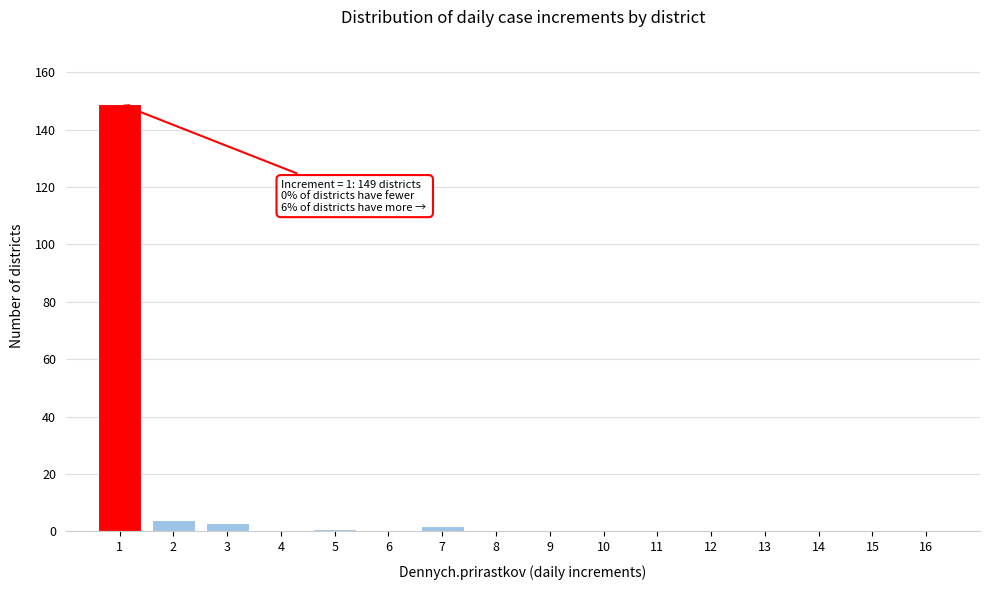

Reading left to right, list all the values displayed in this chart.

1=149	2=4	3=3	4=0	5=1	6=0	7=2	8=0	9=0	10=0	11=0	12=0	13=0	14=0	15=0	16=0